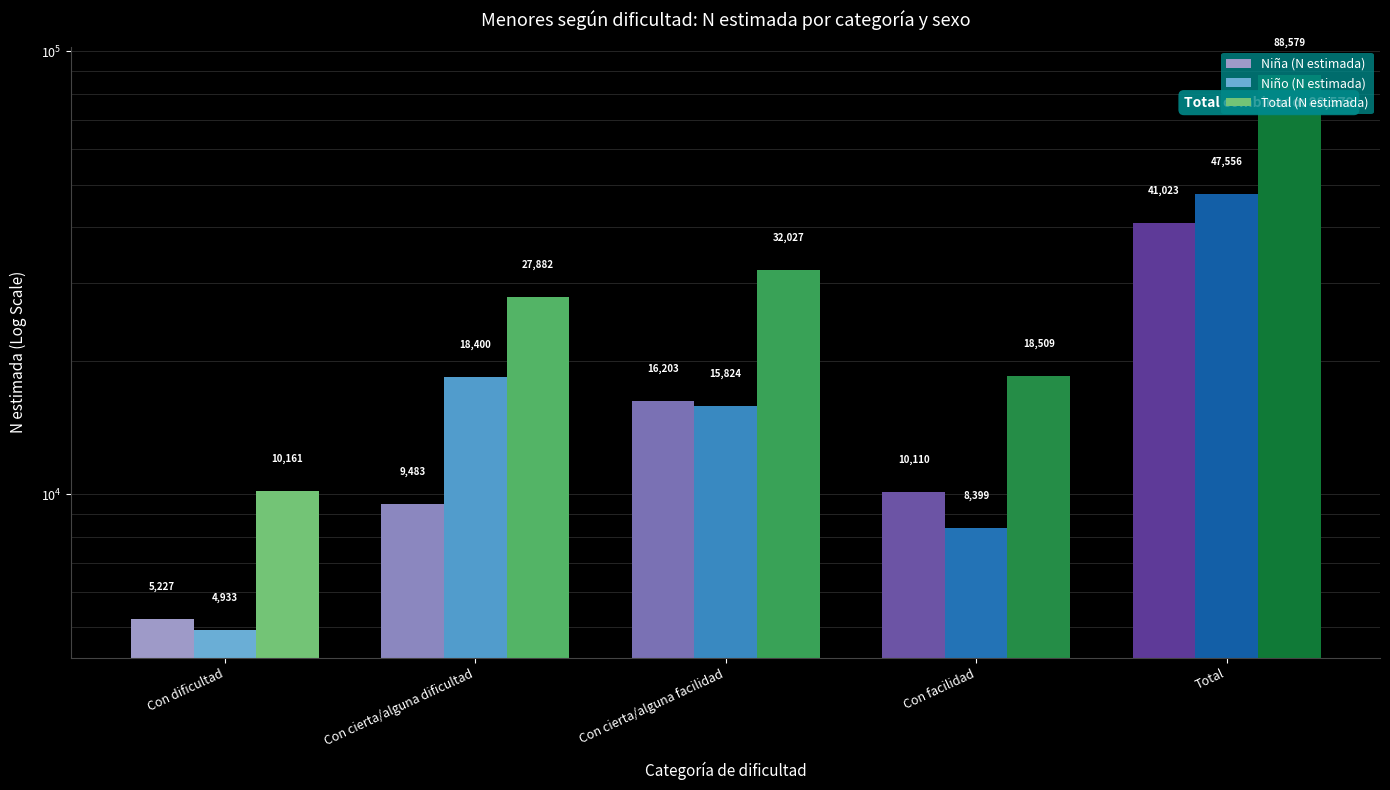

How many groups of bars are there?

5